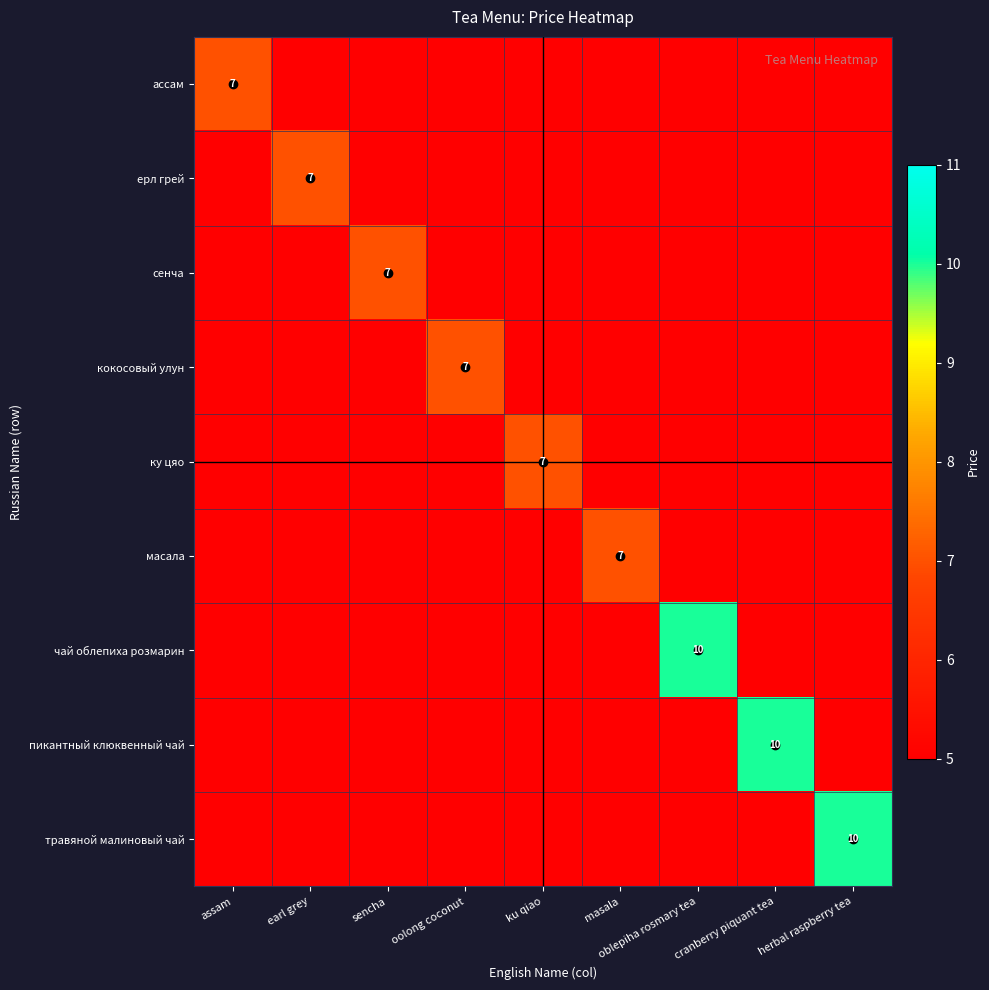

At how many categories does at least one series exceed 5?

9